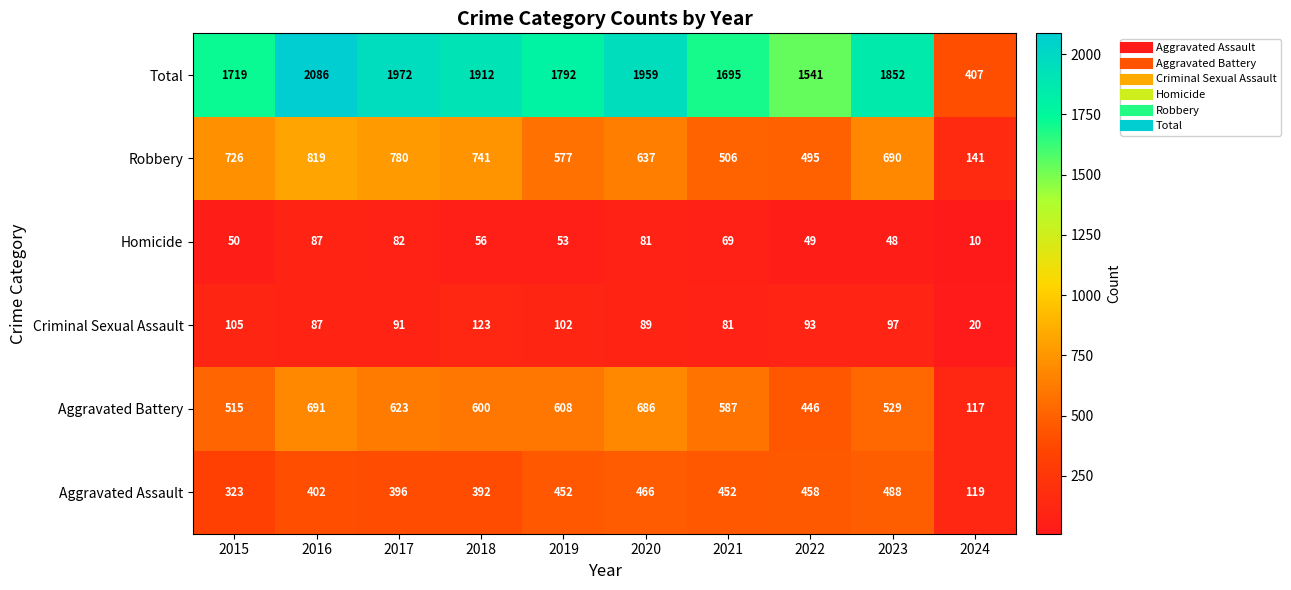

Which series has the largest range (max minus min)?

Total